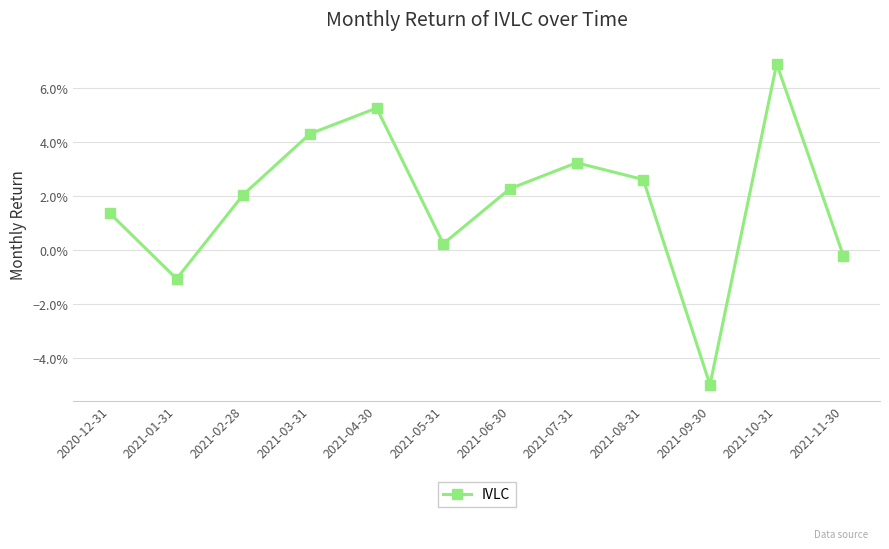

How many interior local peaks (higher than both neighbors) does the data have?

3